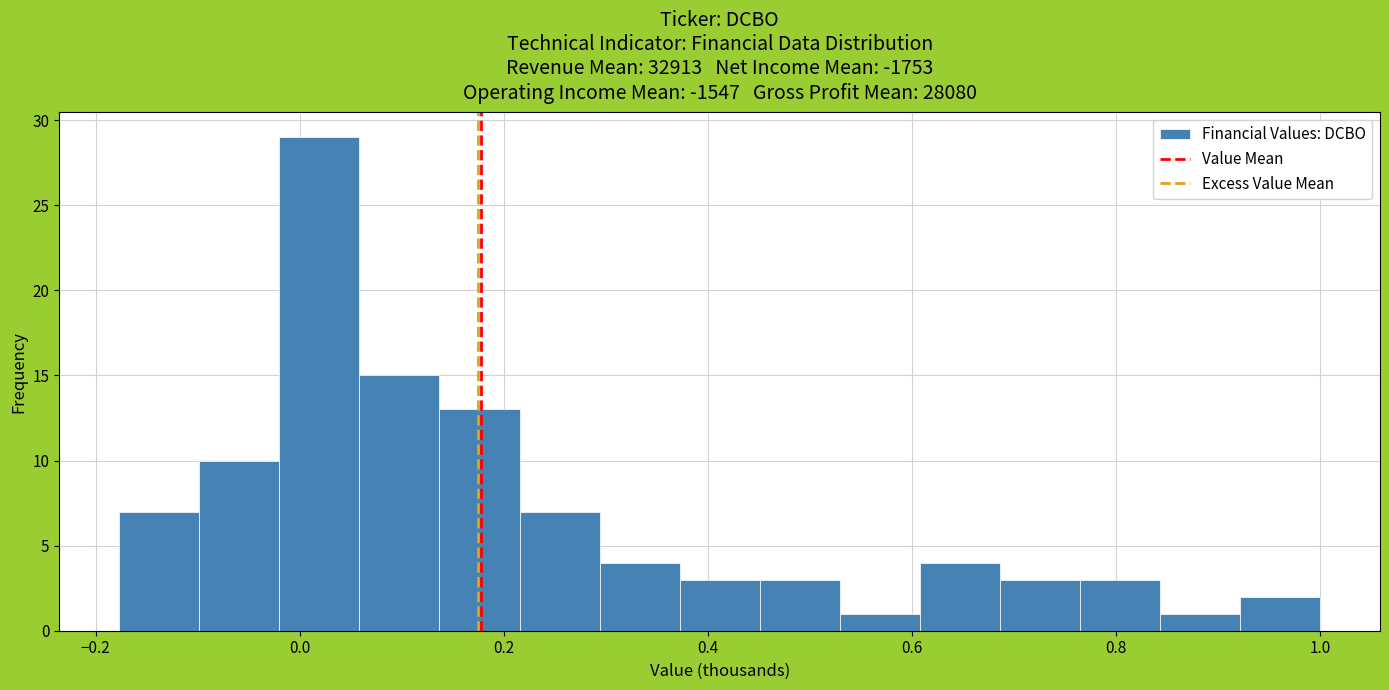

Around what value on the x-axis is the tallest bar? Give the approximate position of its centre, as read against the axis.

0.02